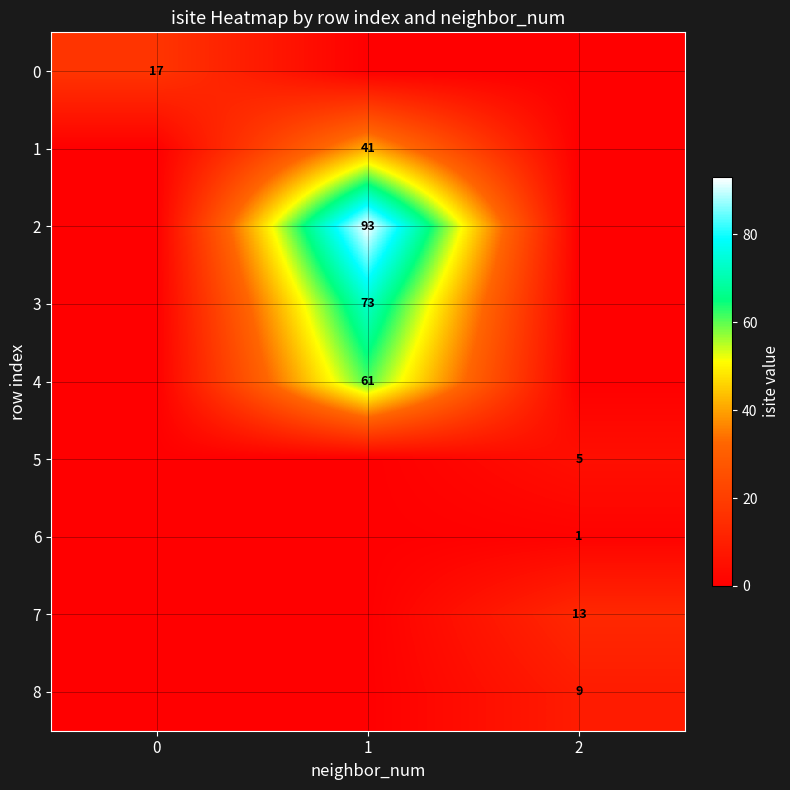

Is it true that 4 equals 34 at 1?

False